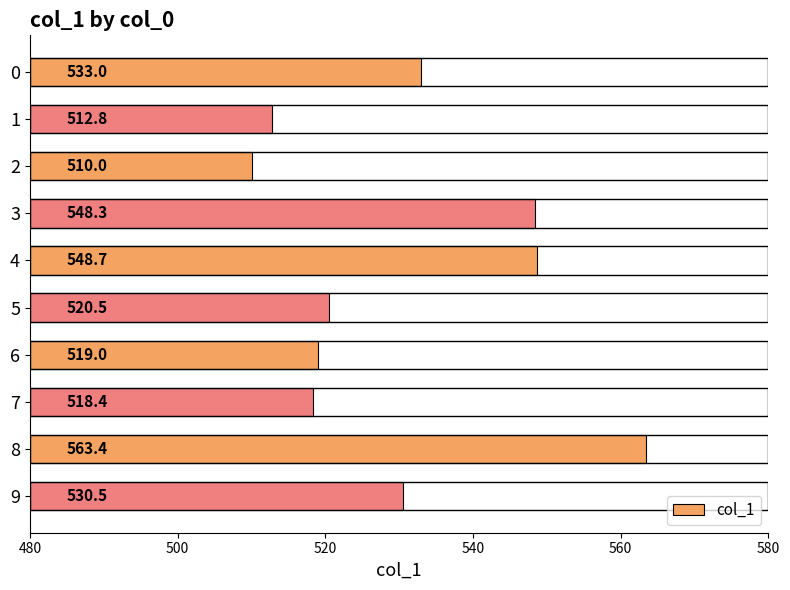

What is the value of the 8th bar from the top?

518.4